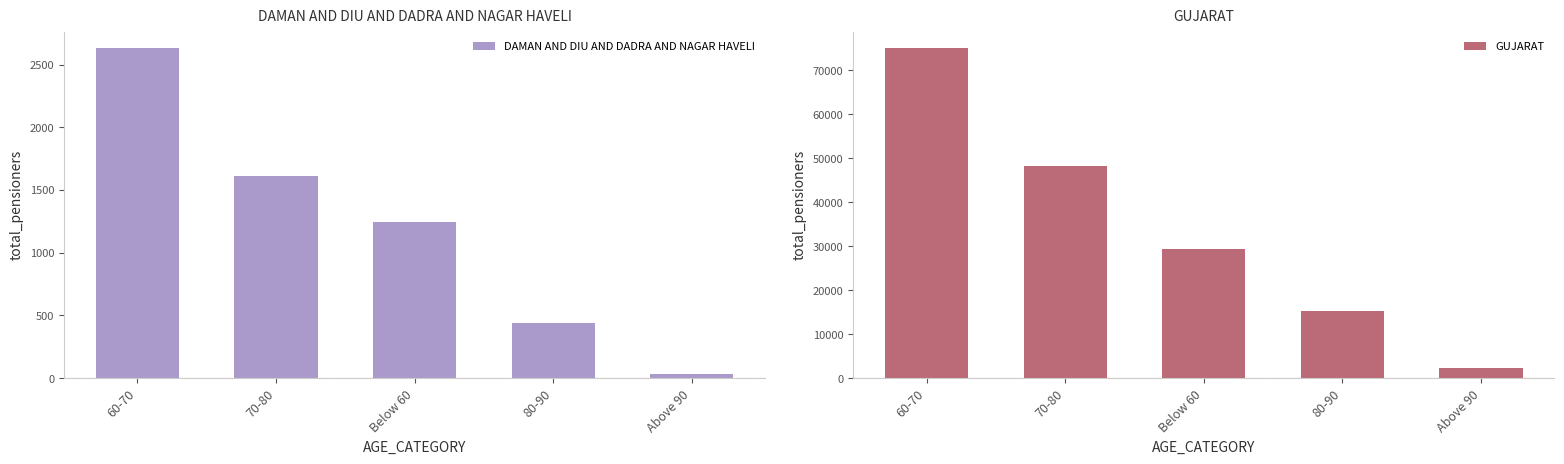

Is it true that DAMAN AND DIU AND DADRA AND NAGAR HAVELI equals 2631 at 60-70?

True